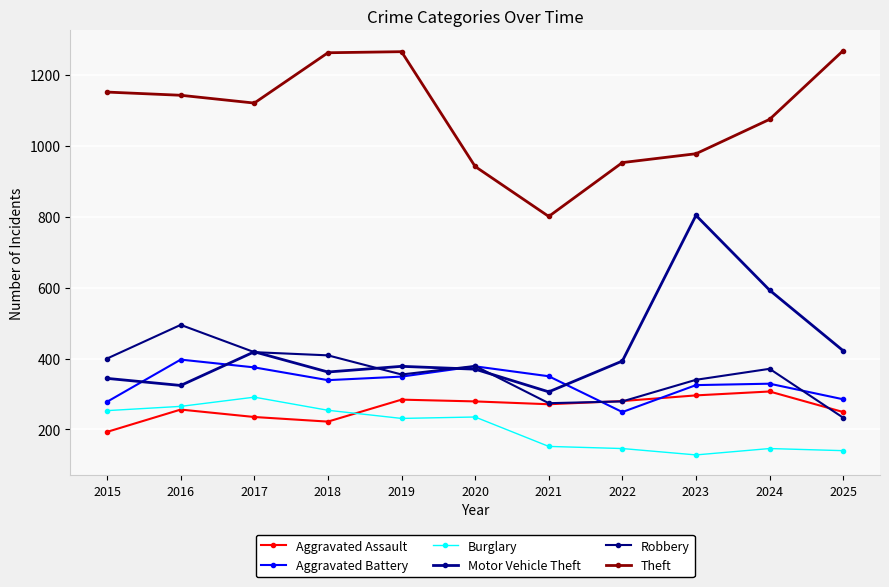

Between 2015 and 2016, which series saw the biggest shift?

Aggravated Battery